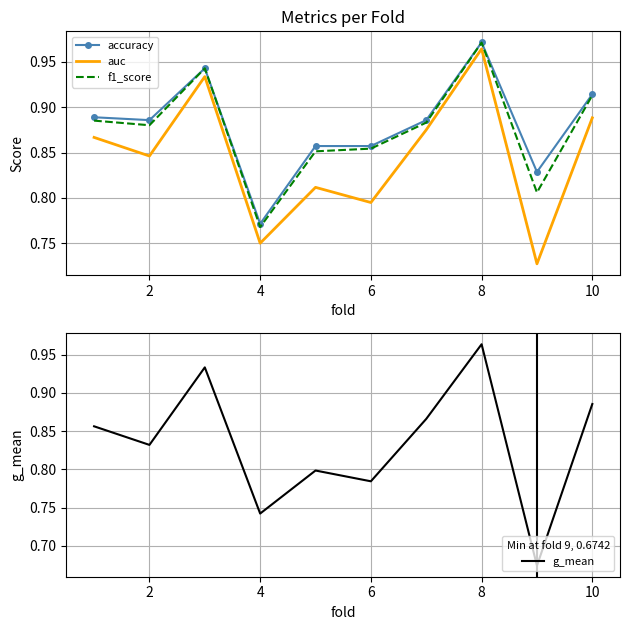

True or false: f1_score has more than 2 interior local peaks.

False